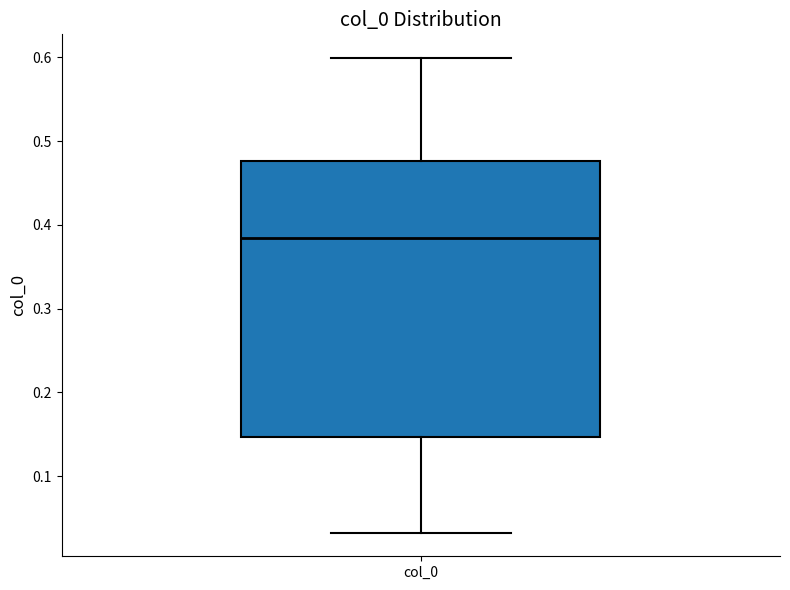

Where is the lower edge of the box for col_0 on the y-axis? The values are not printed on the chart, so give them approximately, as read against the axis.

0.15